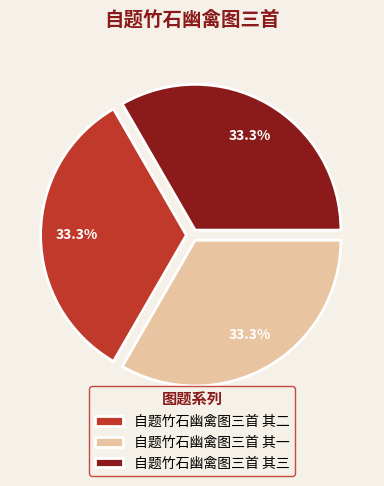

What percentage is NOT represented by 自题竹石幽禽图三首 其二?

66.7%